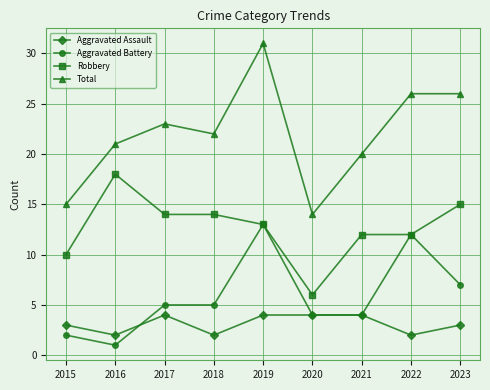

Where is the first local minimum for Aggravated Assault?

2016